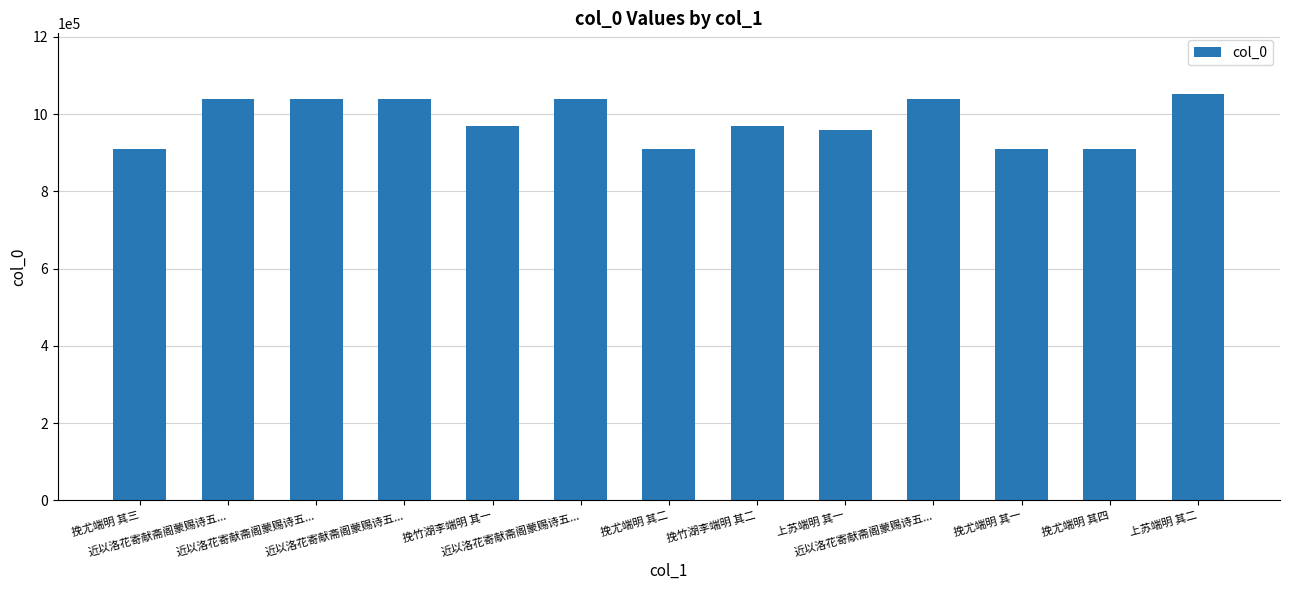

Does the chart contain any negative values?

No